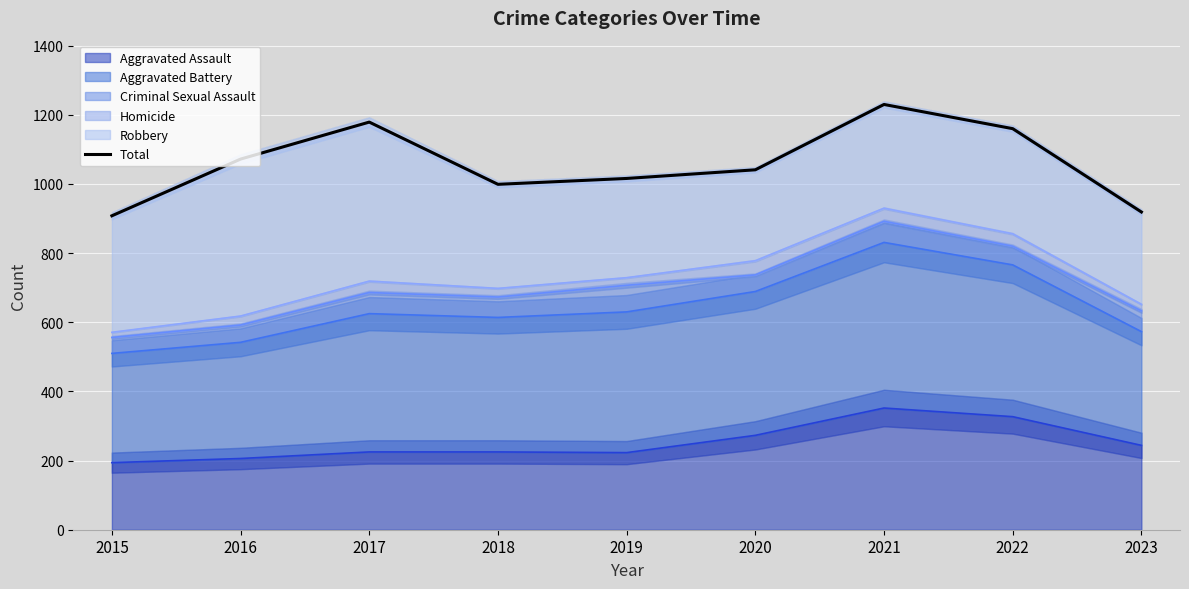

How many data points does each series have?

9